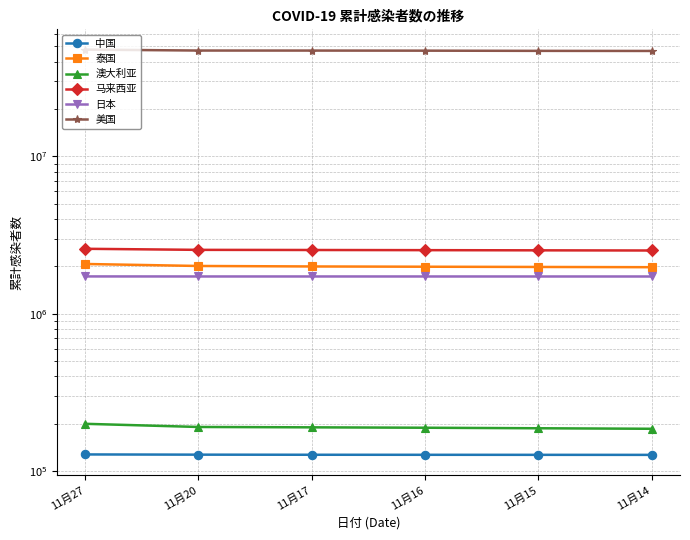

At which label is 泰国 closest to 2023300?

11月20